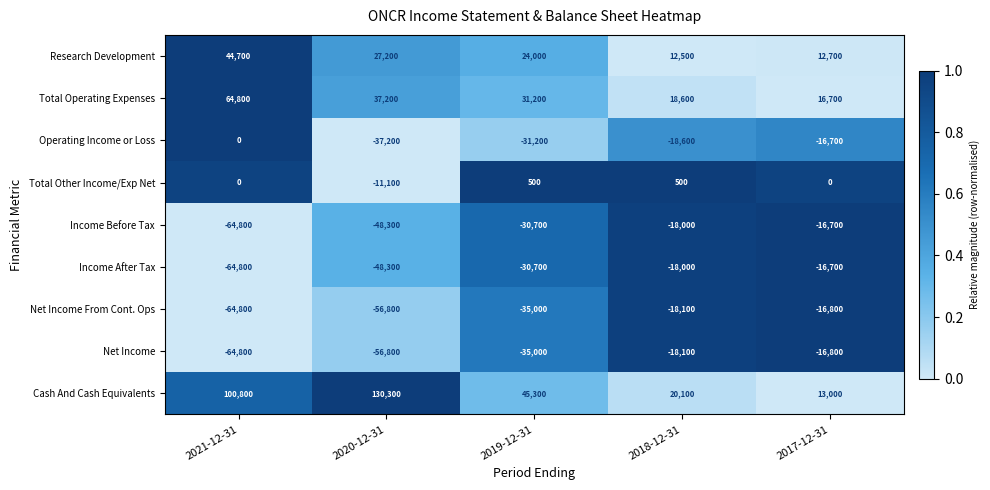

Which series has the largest total across all categories?

Cash And Cash Equivalents